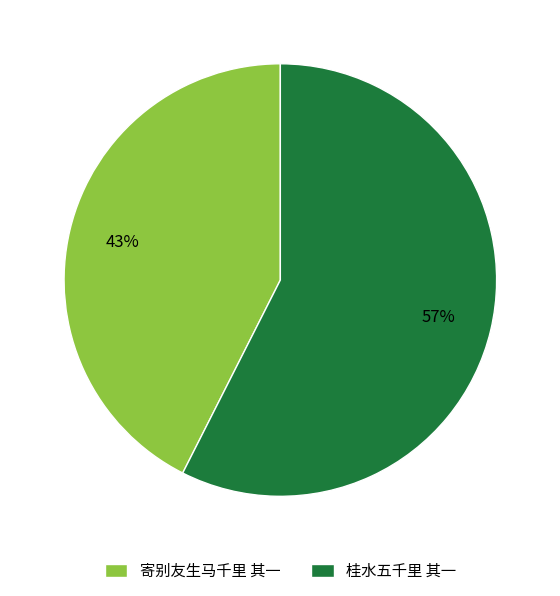

What is the smallest slice in the pie chart?

寄别友生马千里 其一